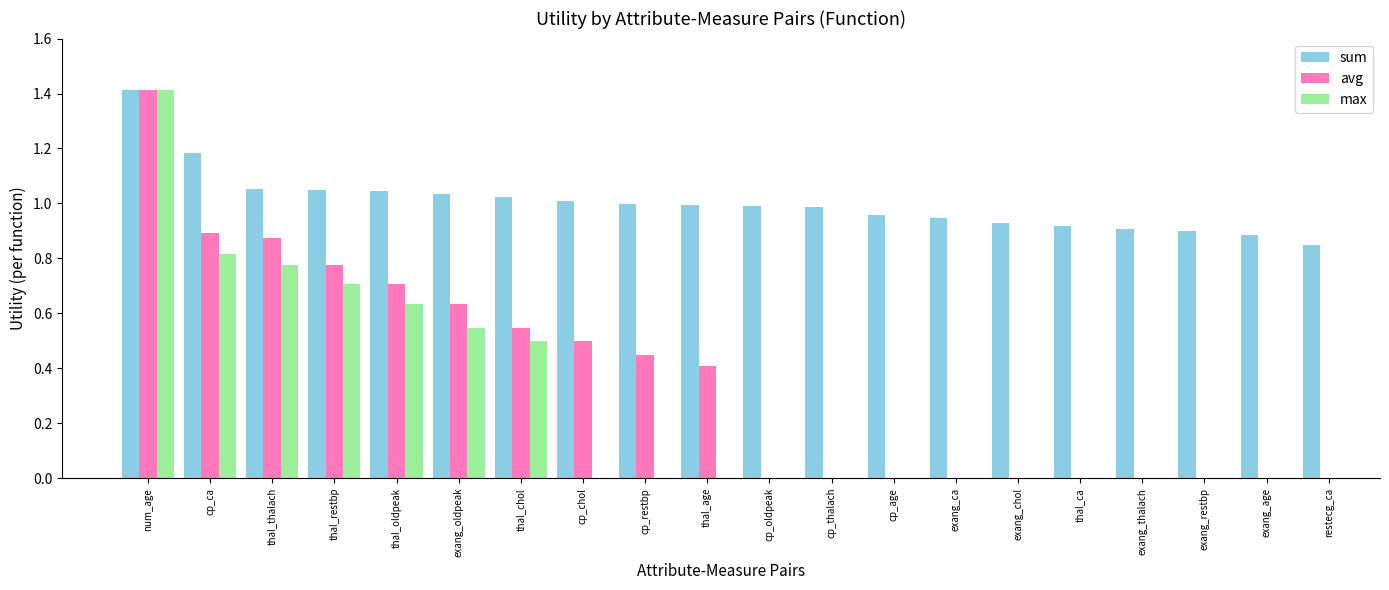

How many groups of bars are there?

20